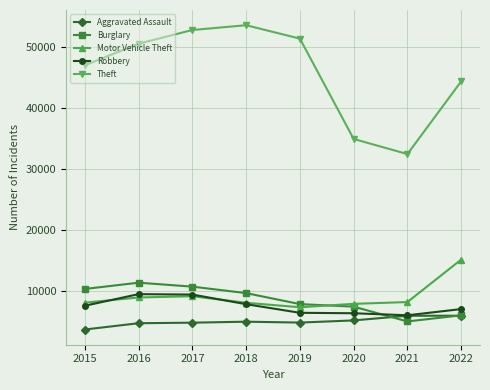

Which series has the largest total across all categories?

Theft